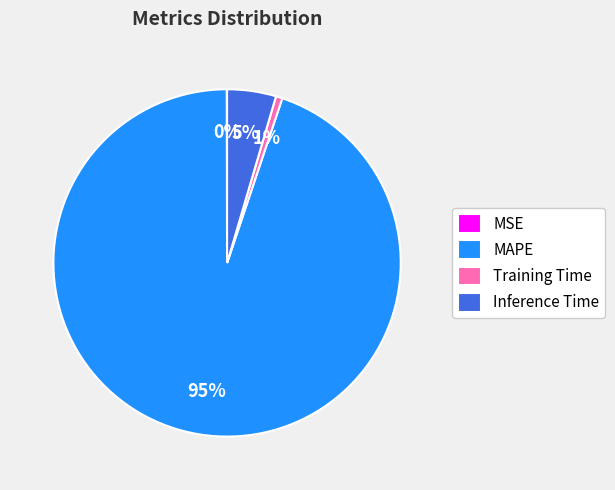

What is the largest slice in the pie chart?

MAPE